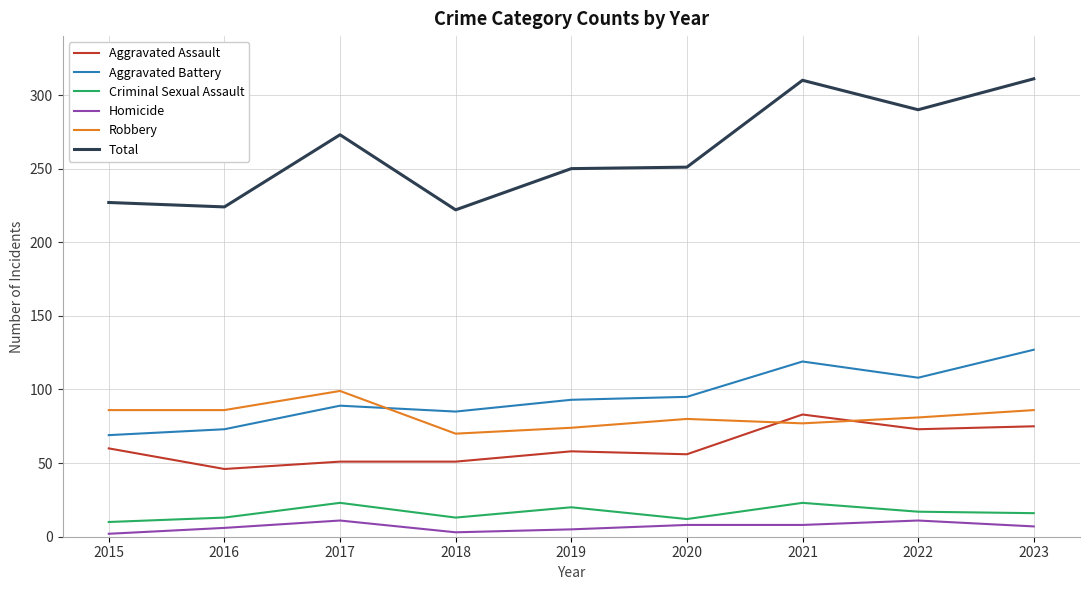

True or false: Aggravated Assault and Criminal Sexual Assault cross at least once.

False